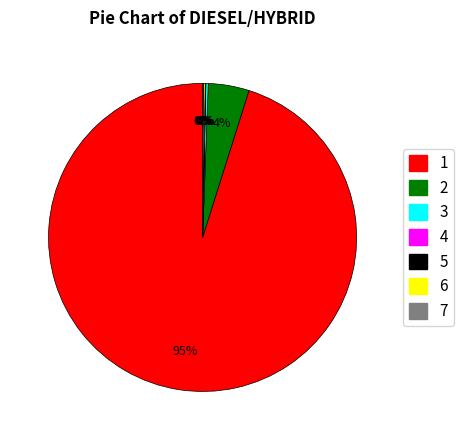

Is there a majority slice in this chart?

Yes